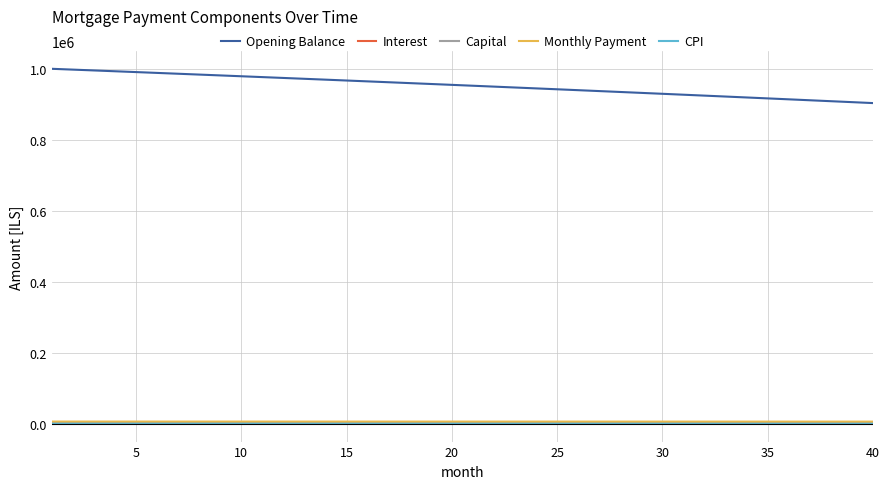

True or false: Opening Balance and Capital intersect in this chart.

False